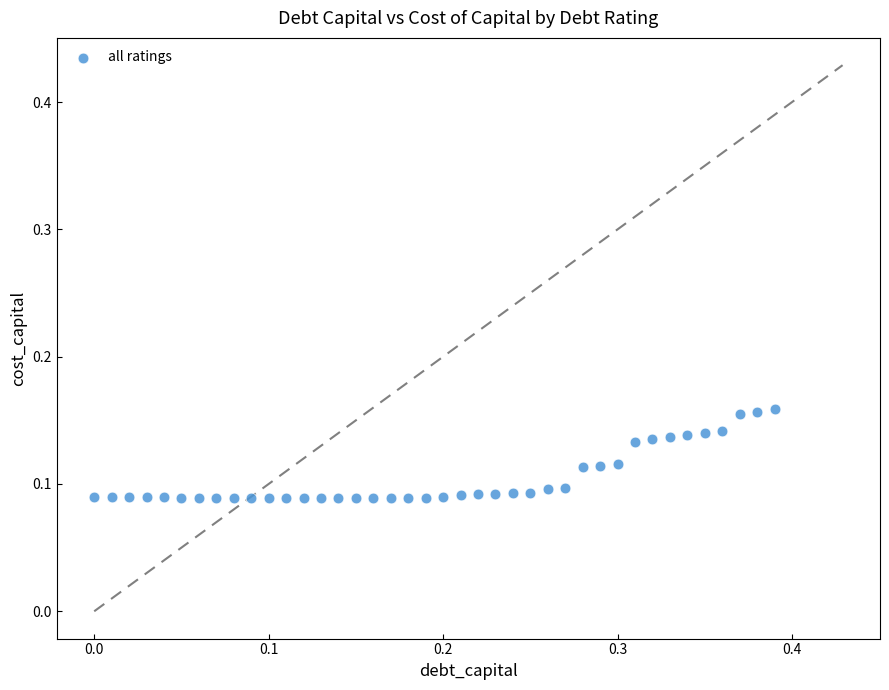

What is the range of X values (max minus min)?

0.4